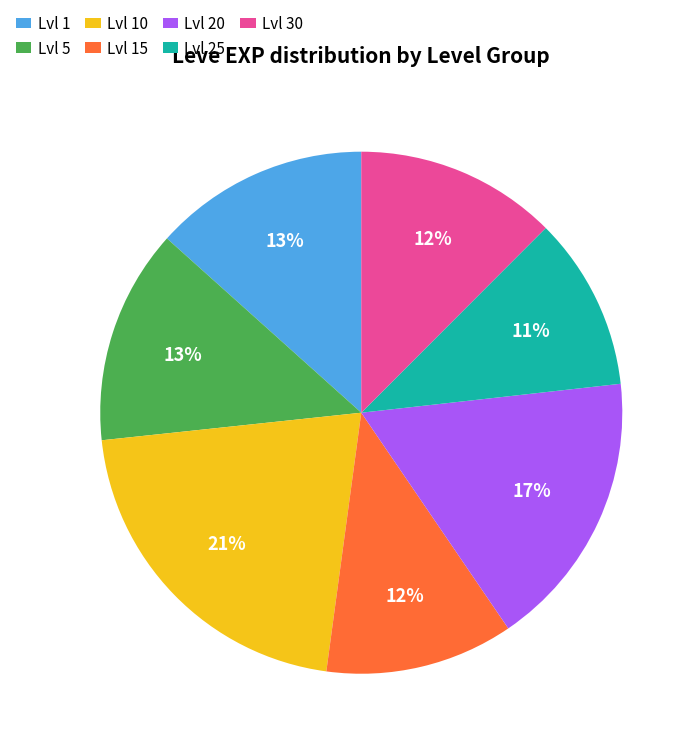

How many segments does this pie chart have?

7